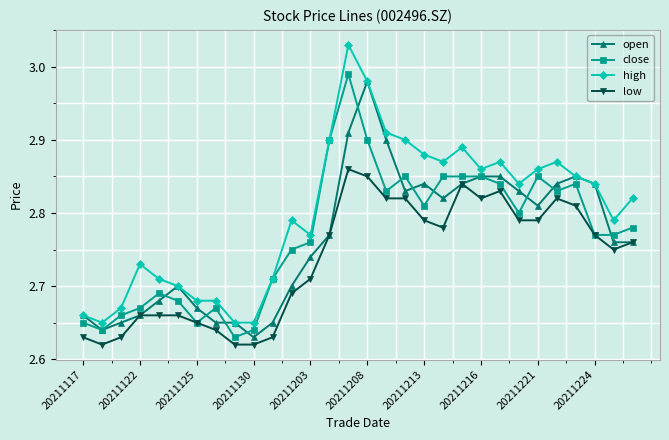

True or false: high and low intersect in this chart.

False